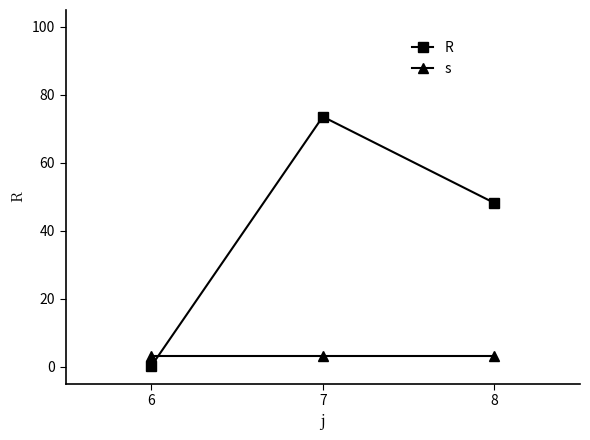

The value of s at 8 is 3.0. True or false?

True